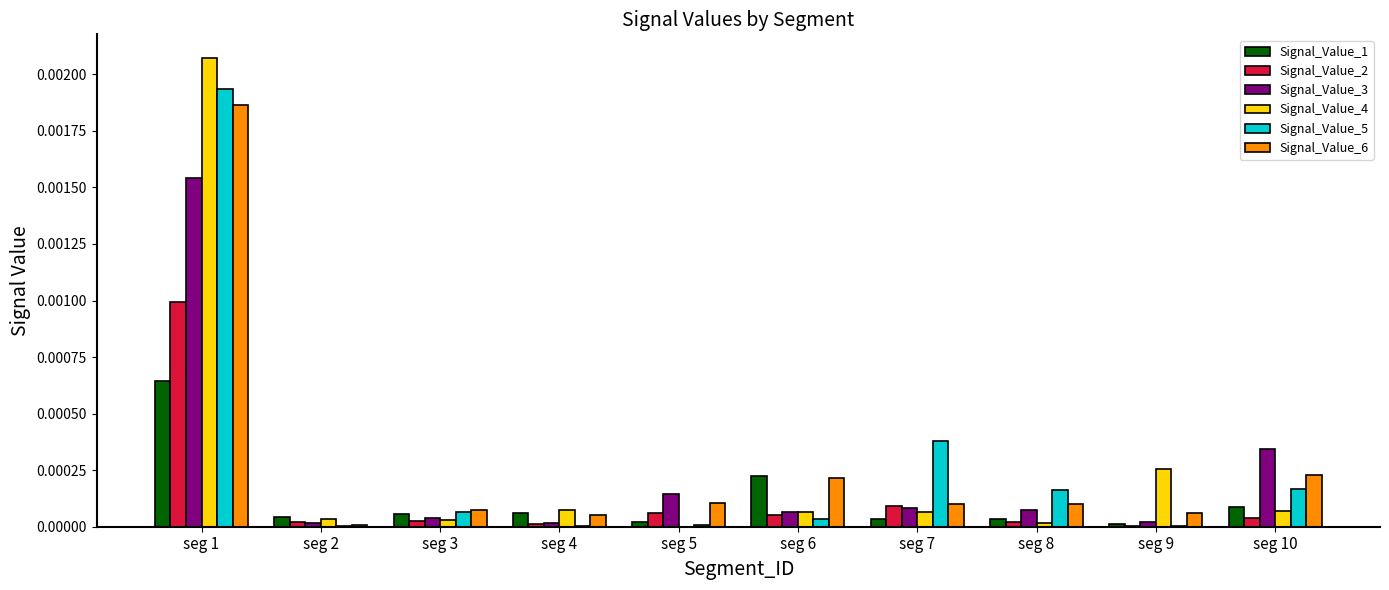

True or false: Signal_Value_4 has a value of 0.0 at seg 2.

True